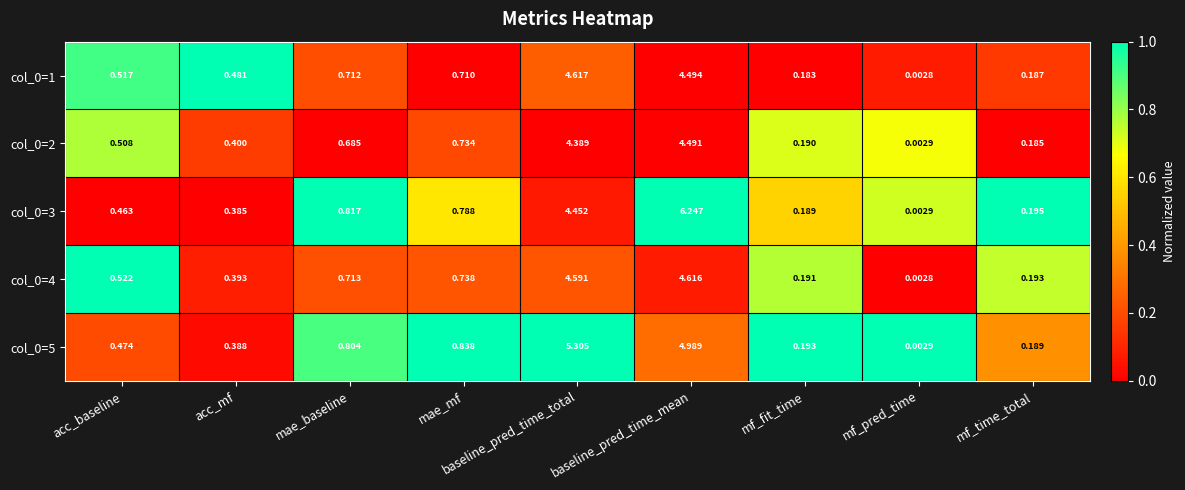

At which label is col_0=1 closest to 2?

mae_baseline